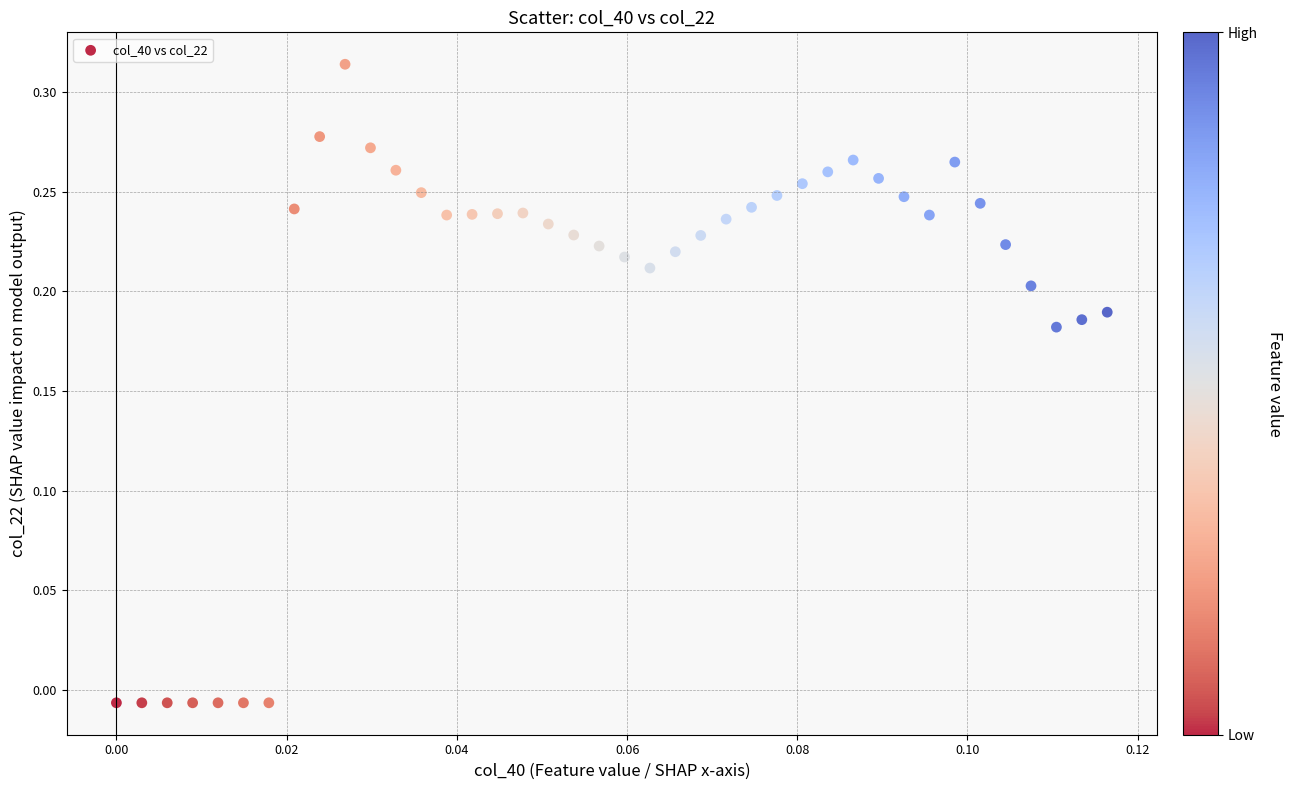

Count the number of points in this scatter plot.

40